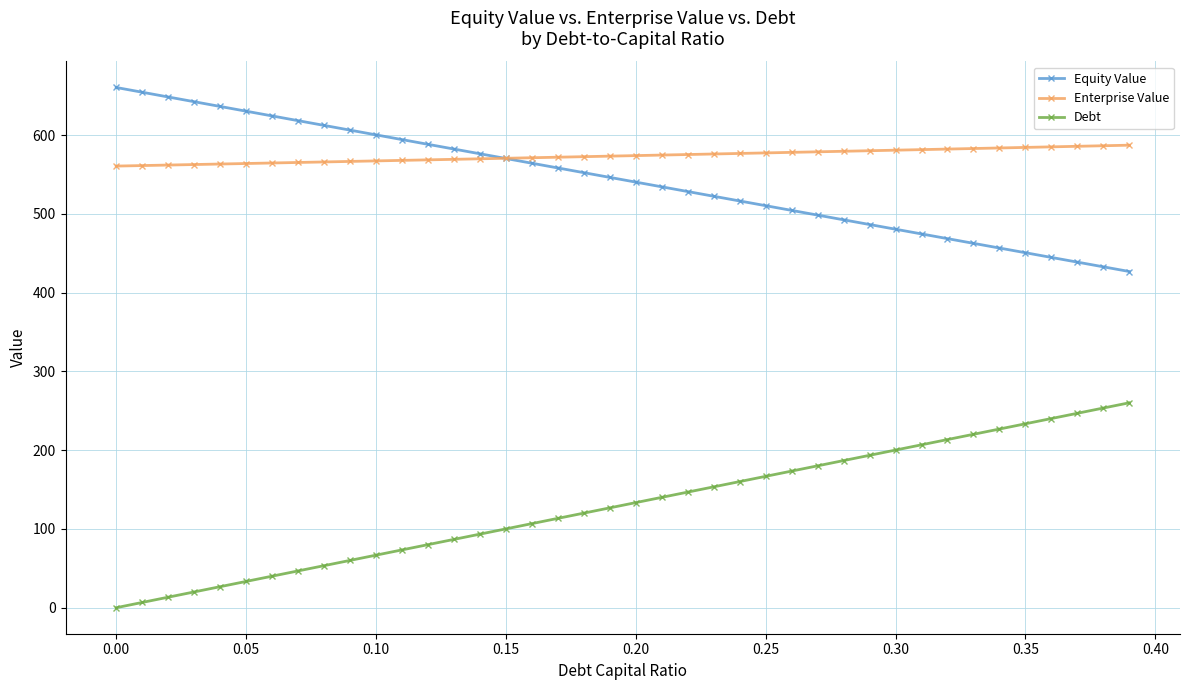

Which series has the largest total across all categories?

Enterprise Value